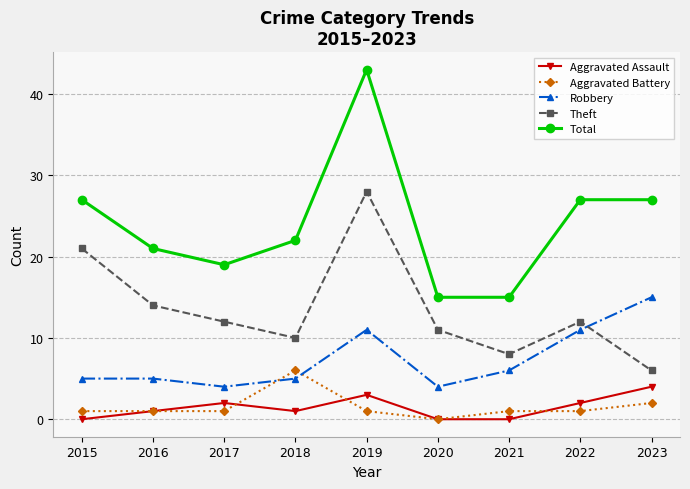

Where is Theft nearest to the value 17?

2016